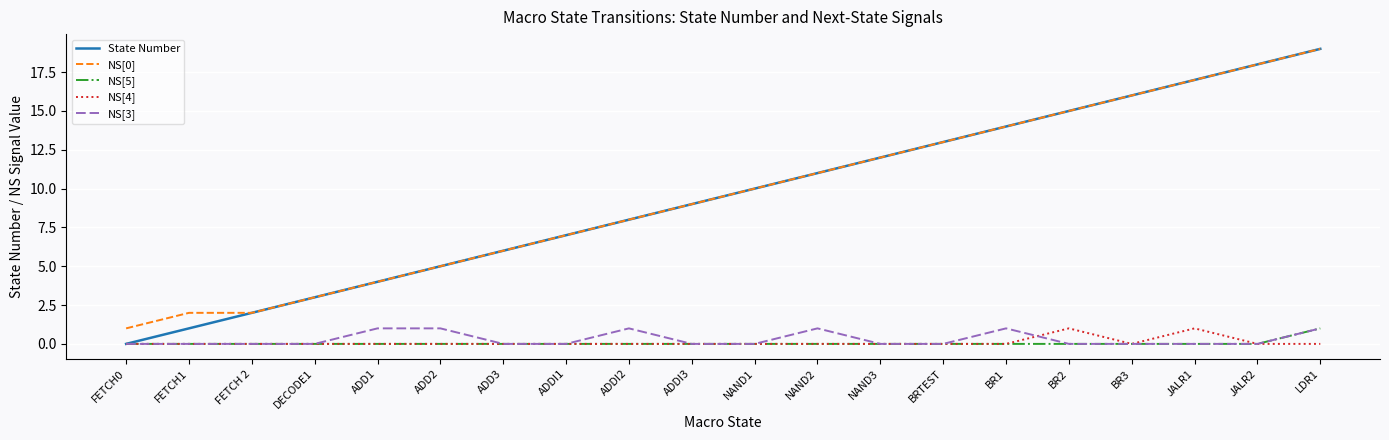

True or false: NS[5] and NS[0] cross at least once.

False